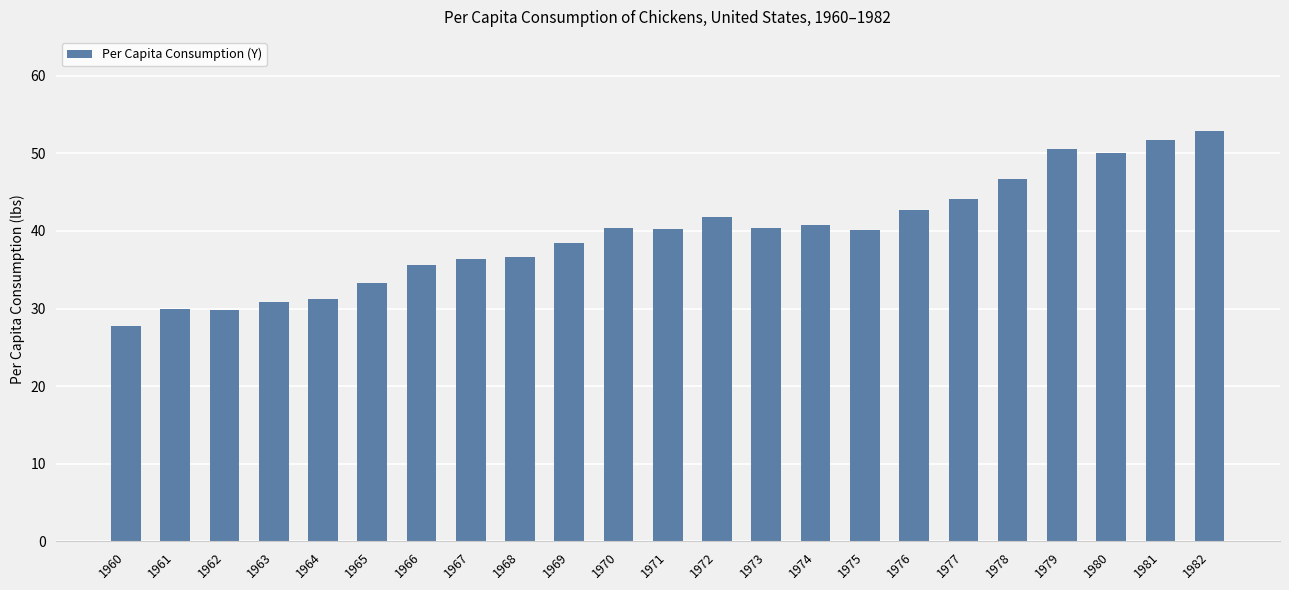

The chart shows a value of 11.0 at 1971. True or false?

False